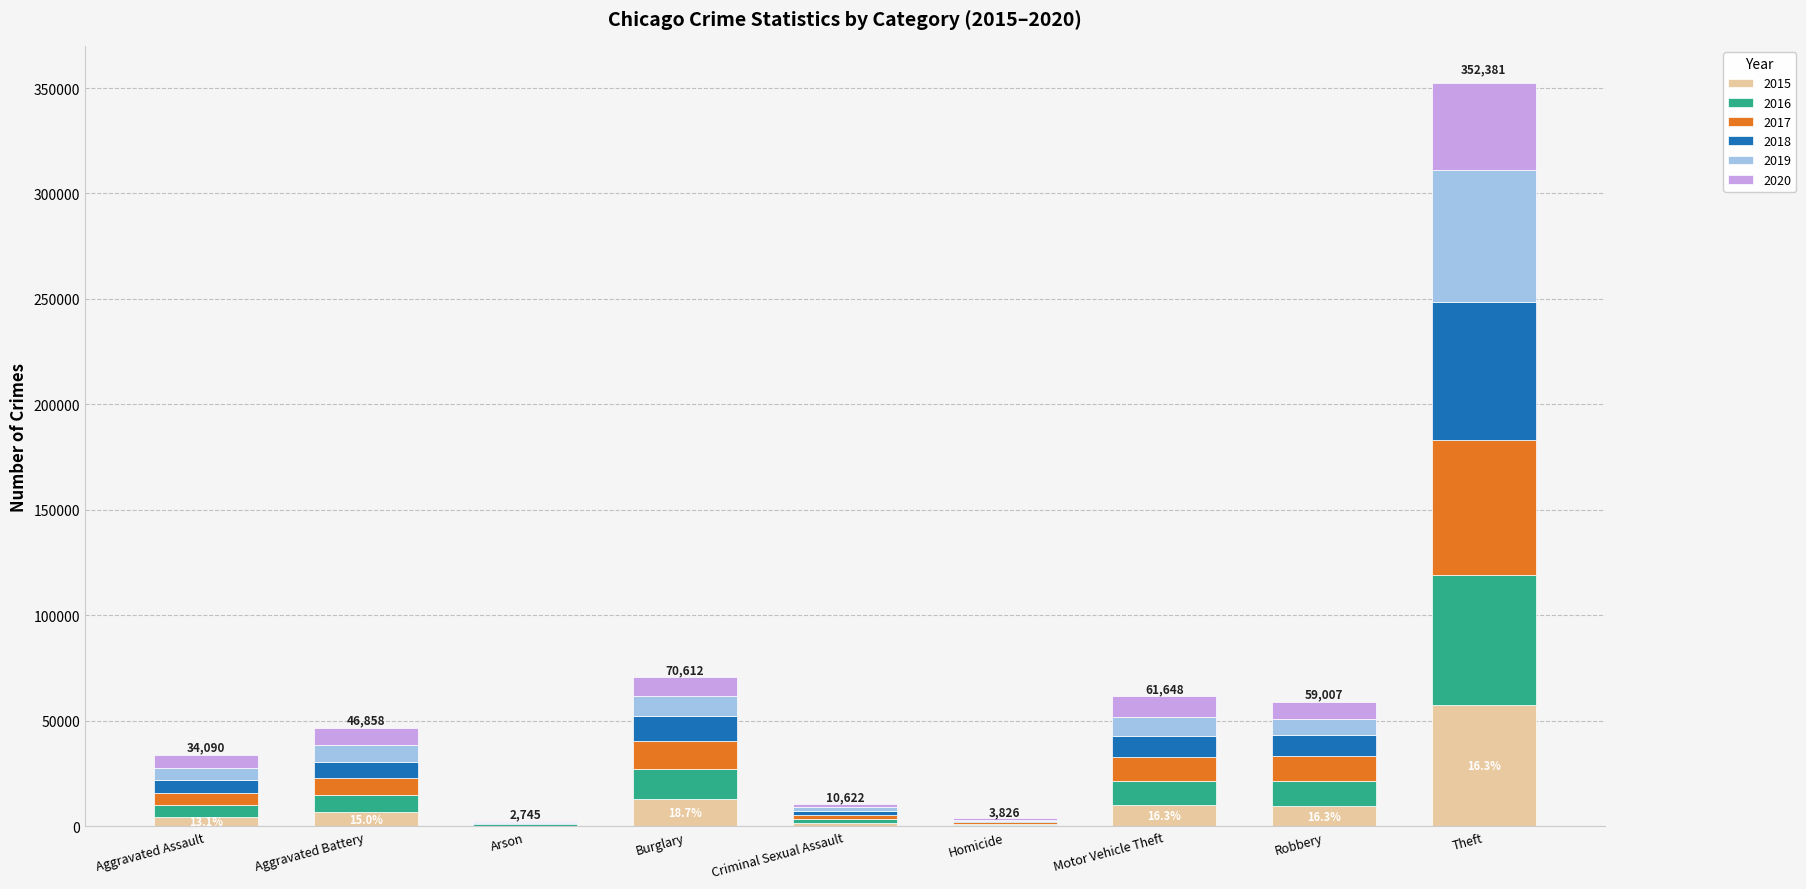

Which category has the highest value in the 2015 series?

Theft